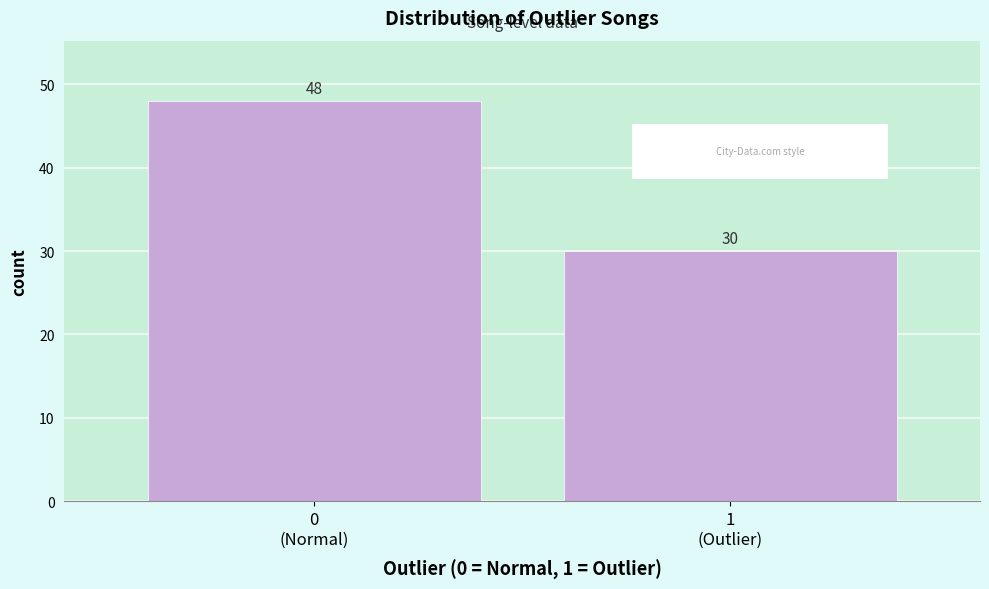

Reading left to right, what are all the values shown in this chart?

48	30